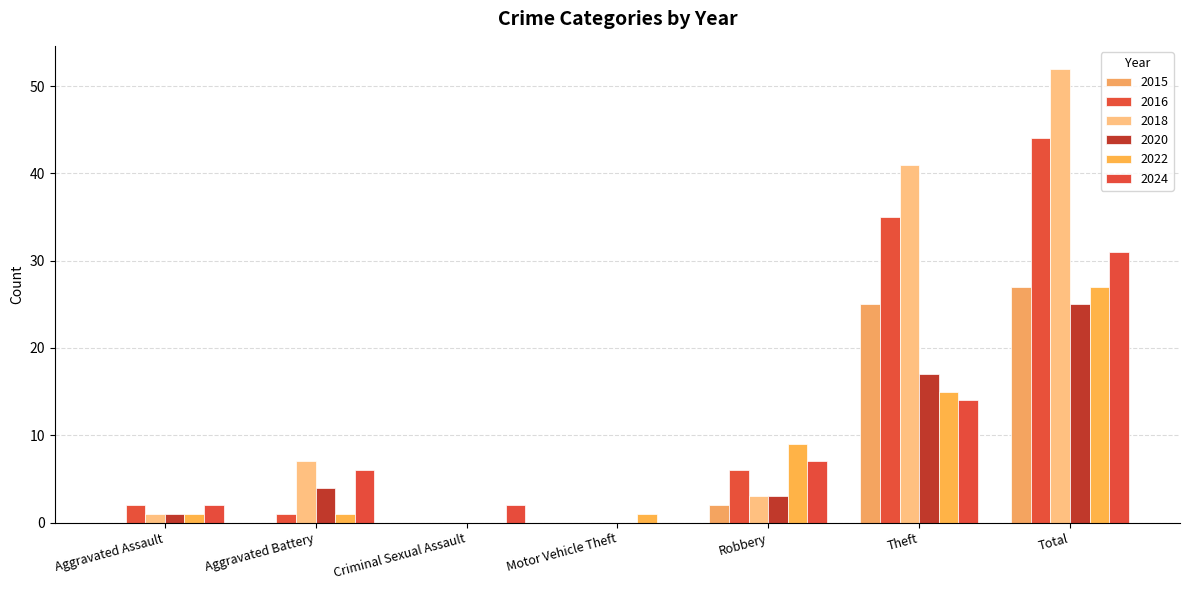

The 2018 series shows 2 at Aggravated Assault. True or false?

False